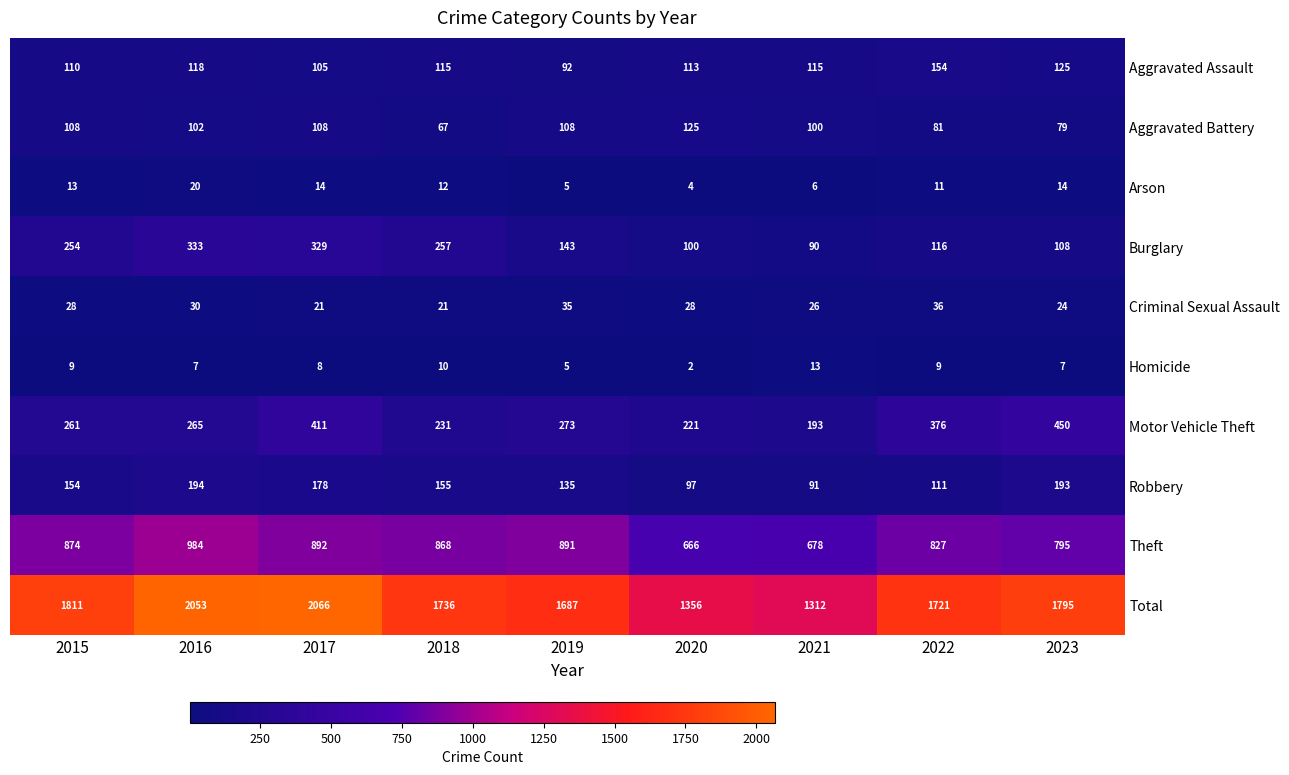

At 2015, list the series in order from smallest to largest.

Homicide, Arson, Criminal Sexual Assault, Aggravated Battery, Aggravated Assault, Robbery, Burglary, Motor Vehicle Theft, Theft, Total